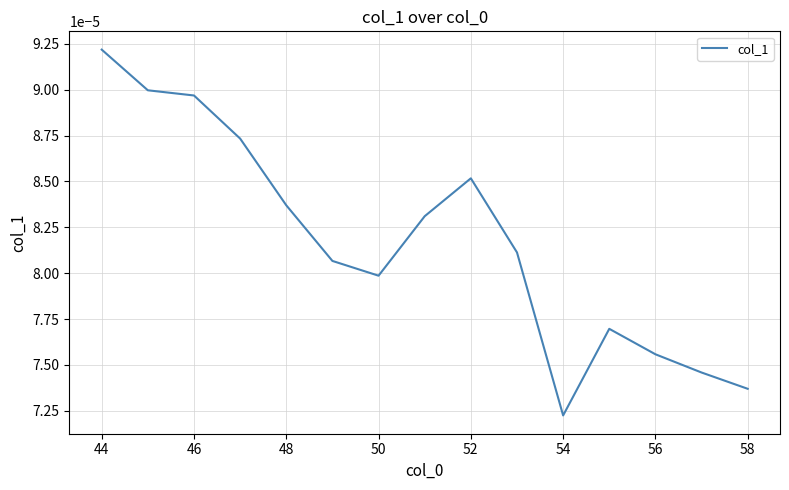

Count the number of categories in the chart.

15